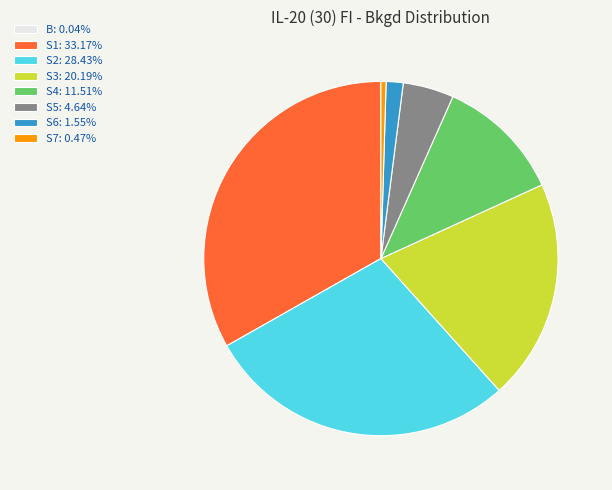

Is the sum of S1: 33.17% and S6: 1.55% greater than half?

No